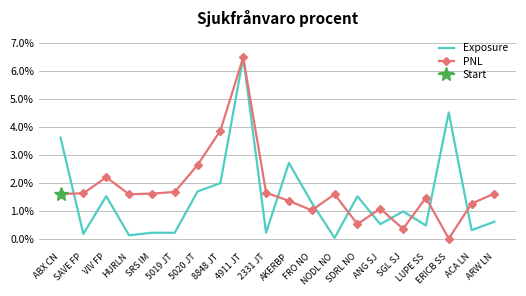

At which category is the sum across all series the highest?

4911 JT